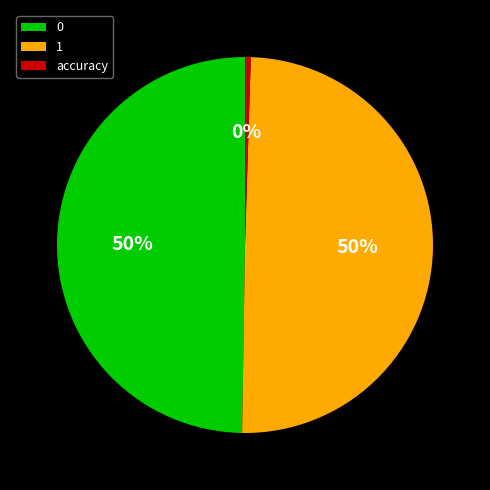

To the nearest percent, what is the average slice percentage?

33%